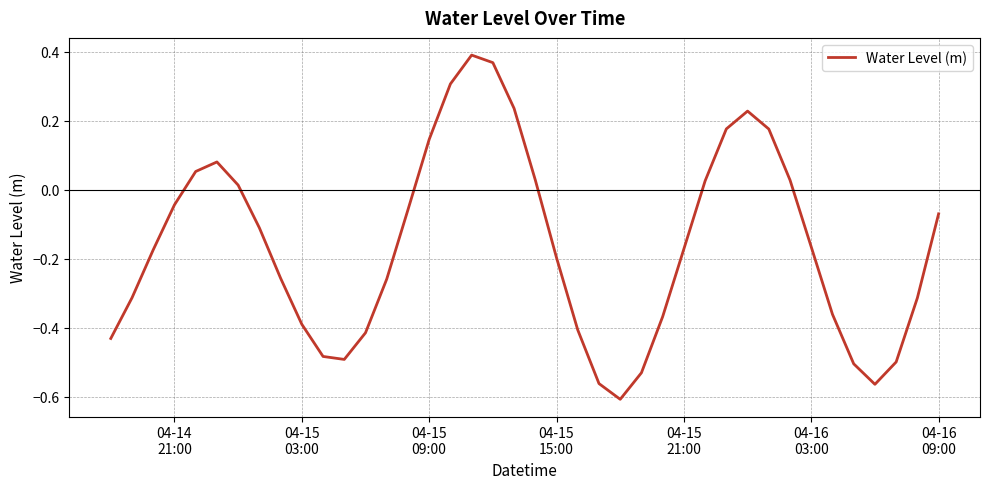

What is the minimum value shown in the chart?

-0.6